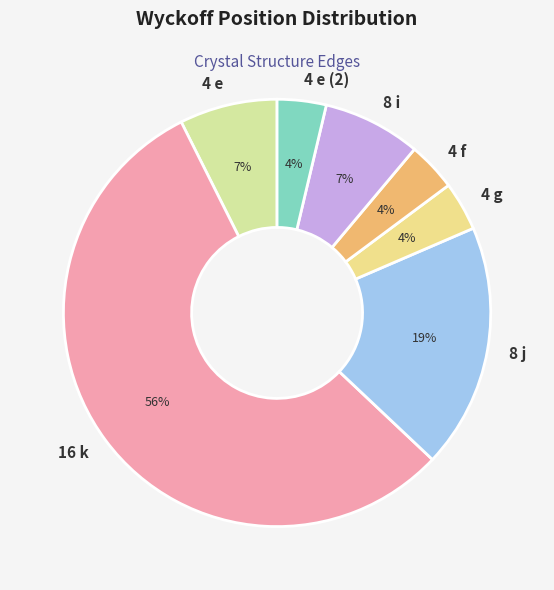

What is the largest slice in the pie chart?

16 k